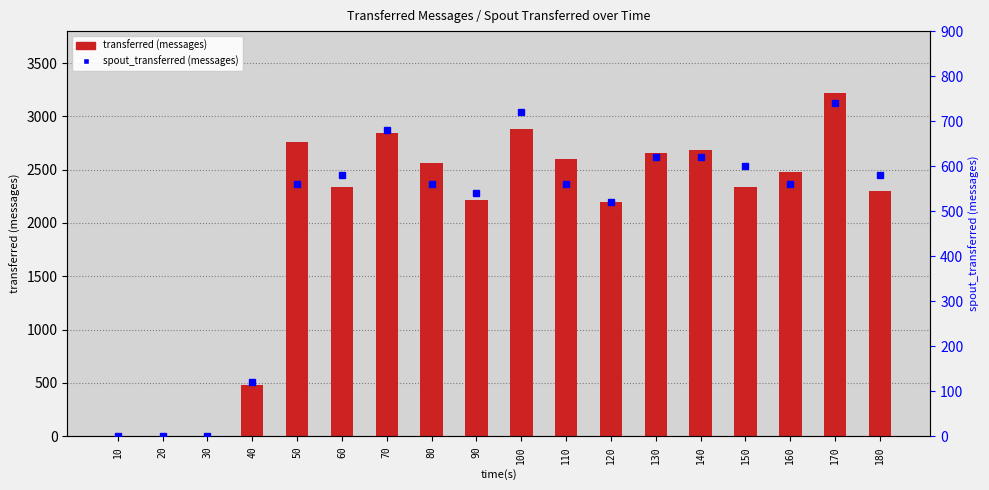

What is the approximate value of spout_transferred (messages) at 170, to the nearest 100?

700